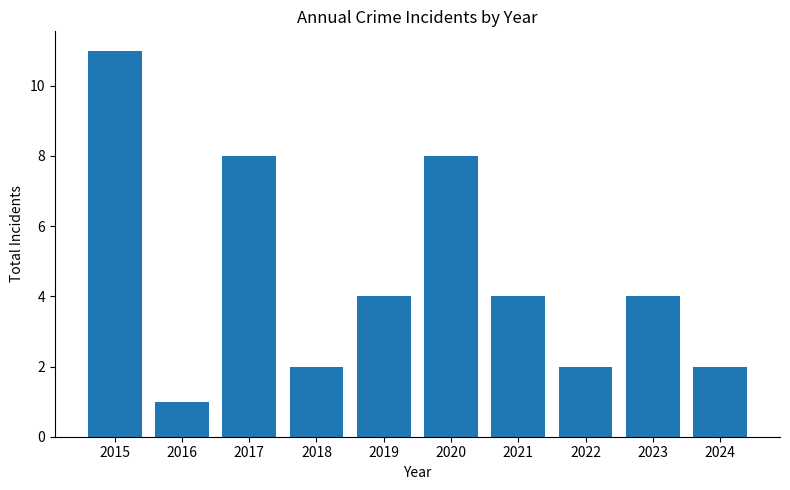

What value does the data have at 2021?

4